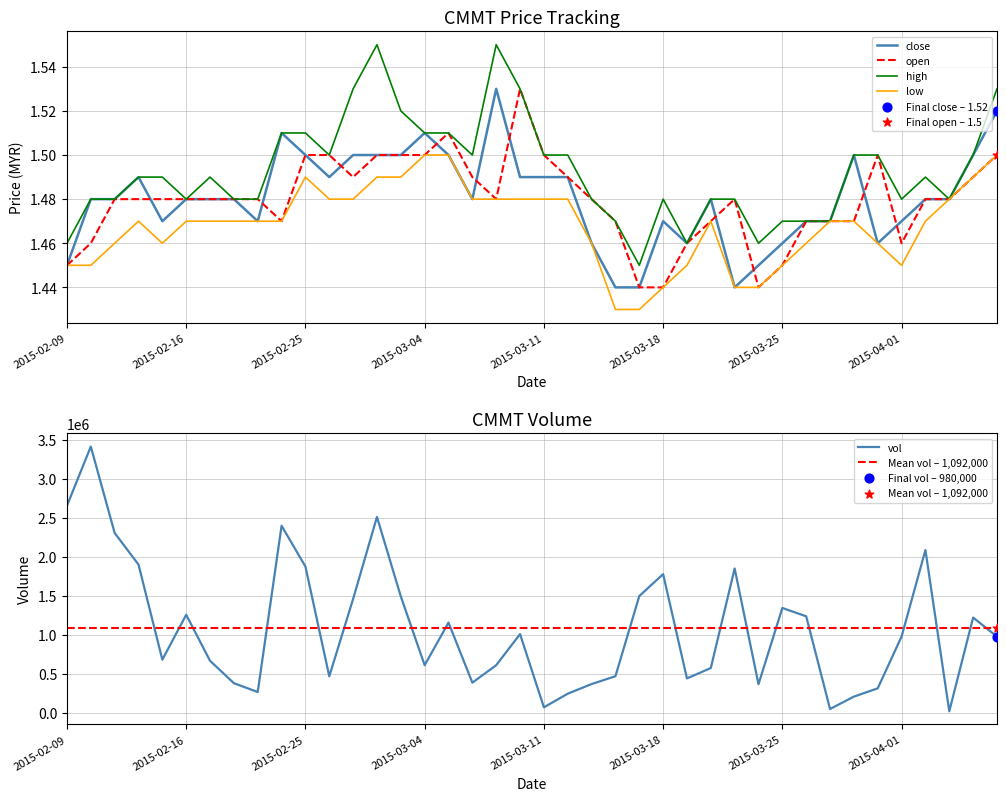

Which series has the largest total across all categories?

high